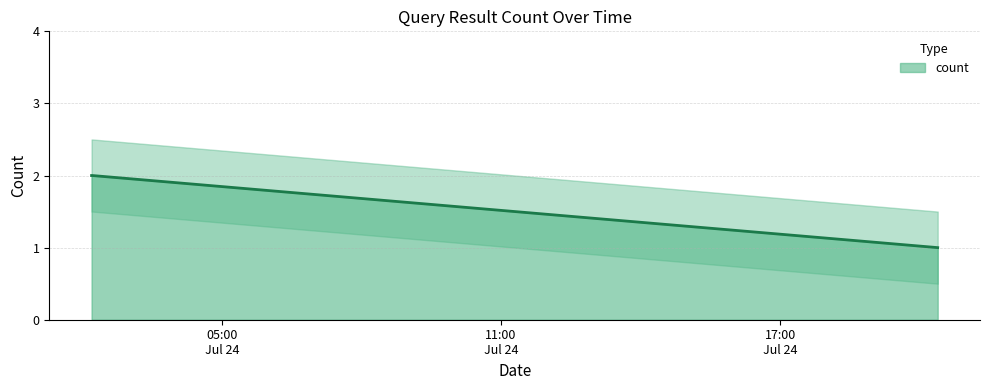

Reading right to left, what are all the values shown in this chart?

1	2	2